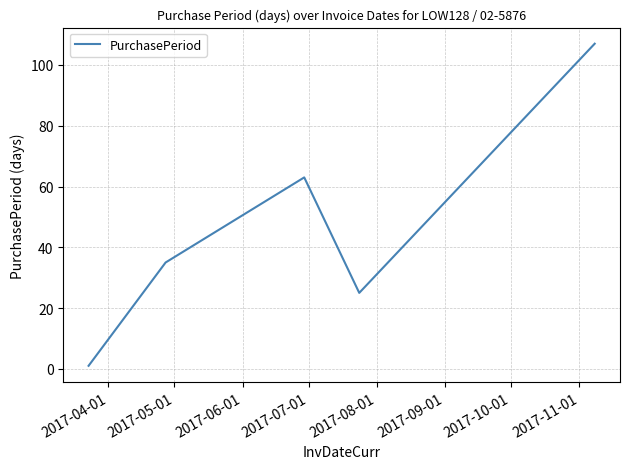

What is the greatest value displayed?

107